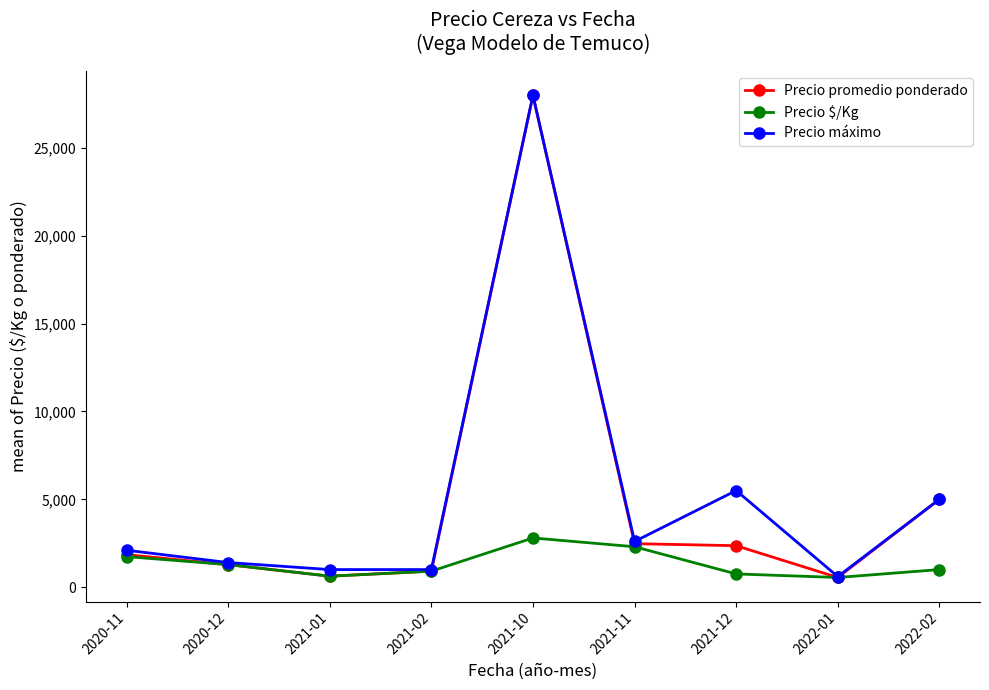

Is the value of Precio máximo at 2021-12 greater than the value of Precio $/Kg at 2022-02?

Yes